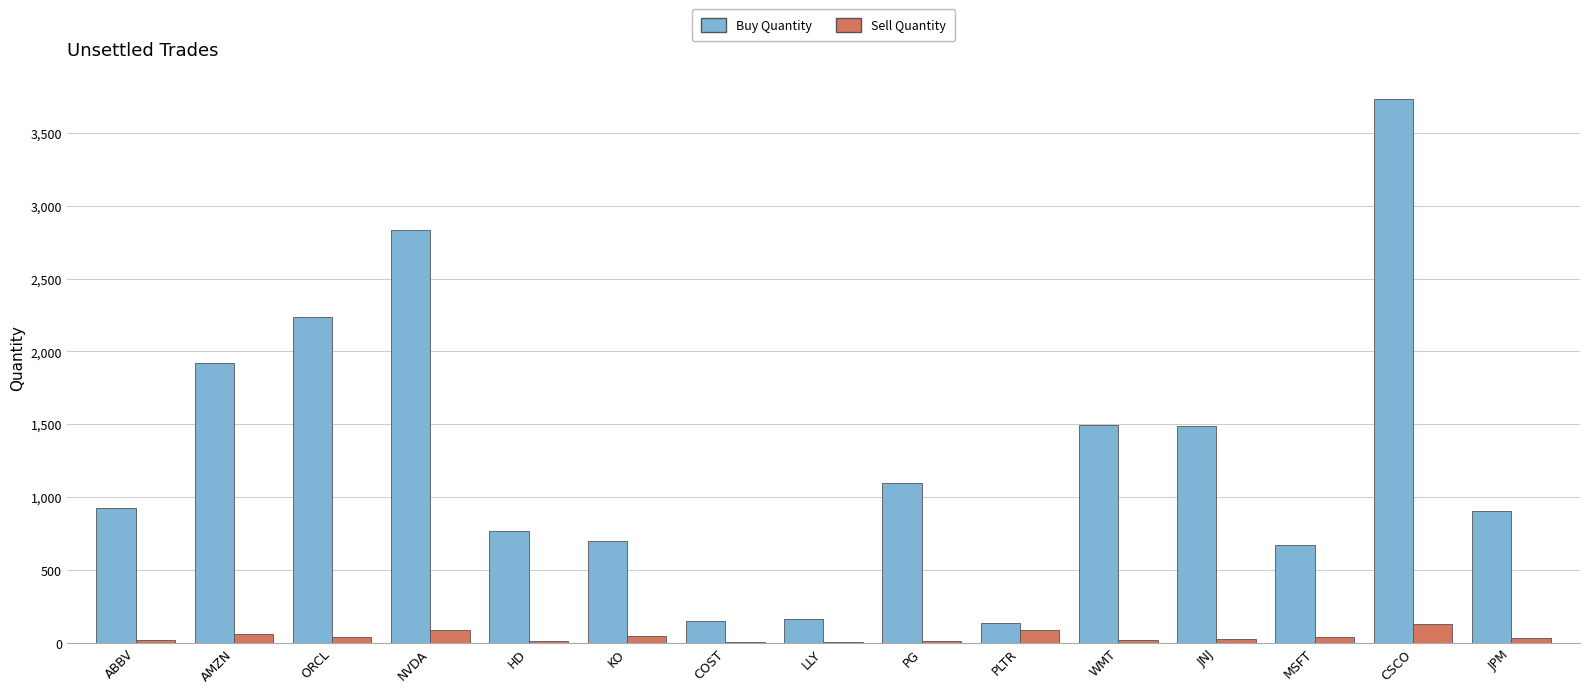

What are all the series names shown in the legend?

Buy Quantity, Sell Quantity